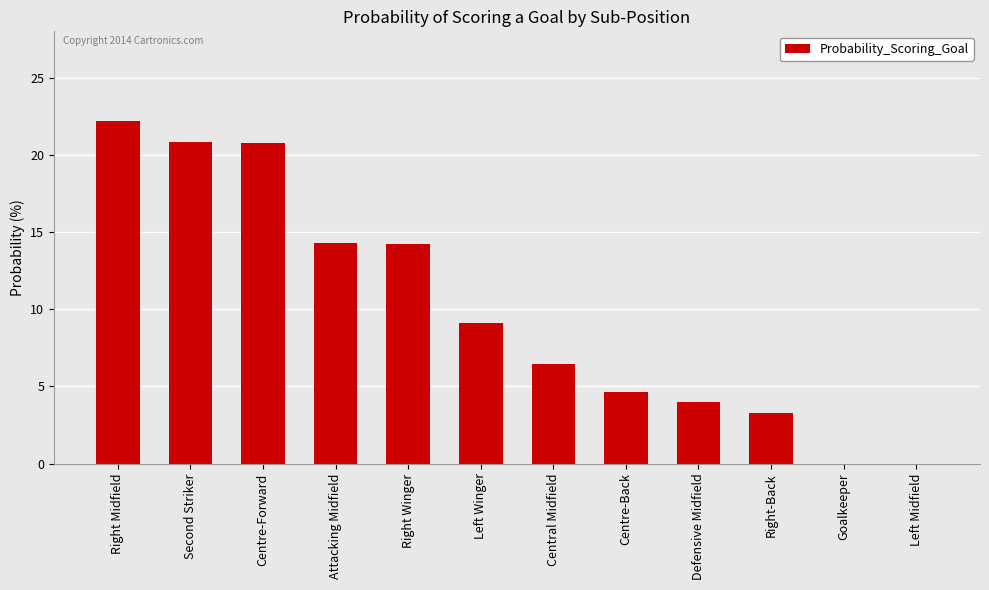

What is the change in value from Right Midfield to Right Winger?

-8.0